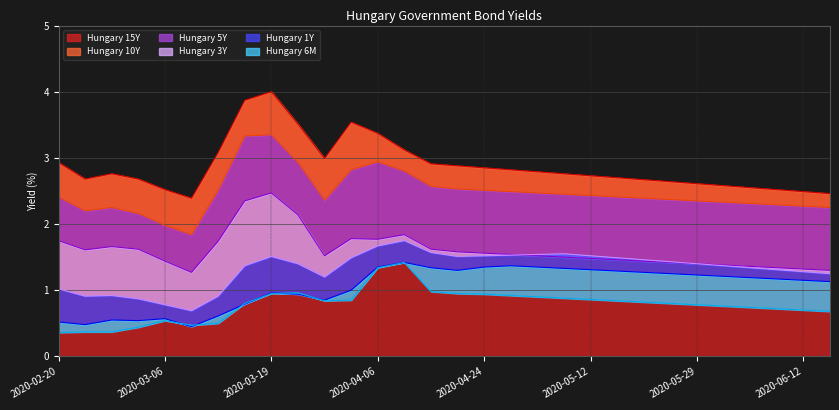

Count the number of data series in this chart.

6